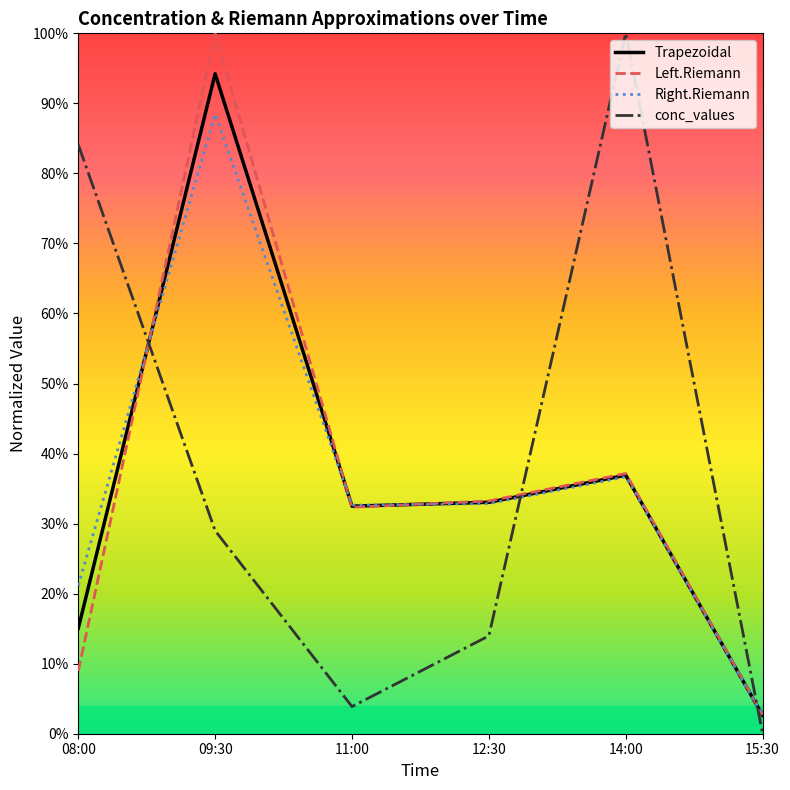

Which category has the highest value in the Right.Riemann series?

09:30